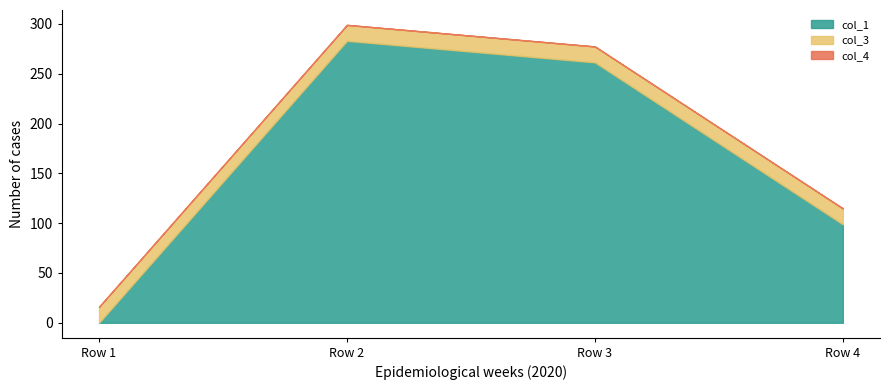

True or false: col_4 has more than 1 interior local peaks.

False